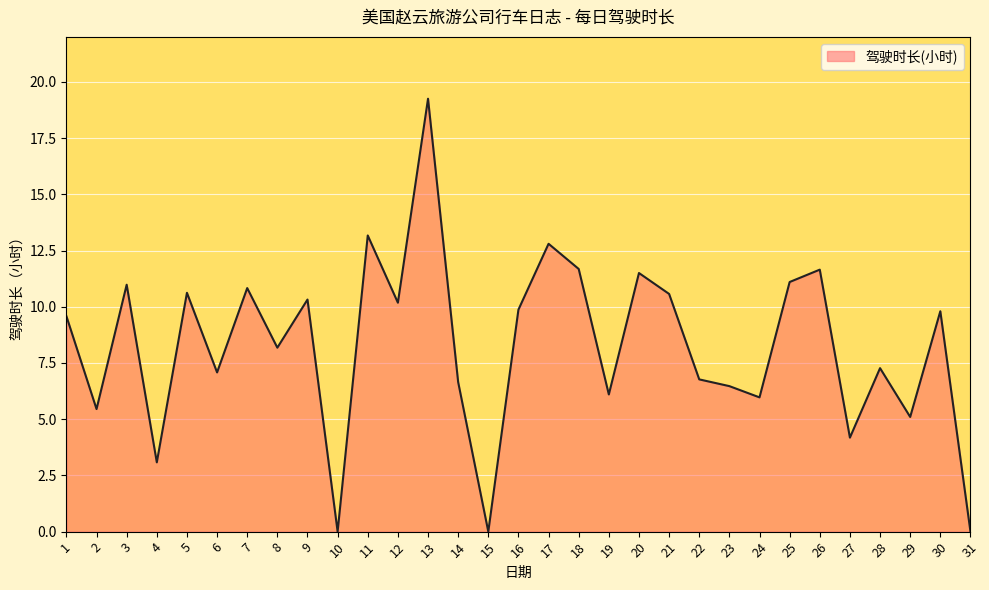

The chart shows a value of 6.2 at 9. True or false?

False